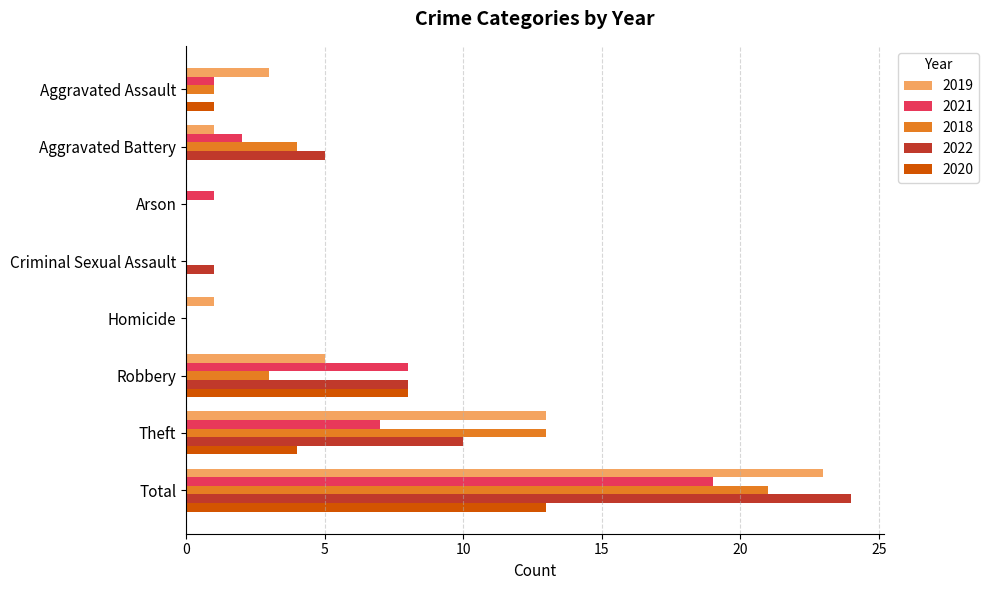

The value of 2020 at Total is 13. True or false?

True